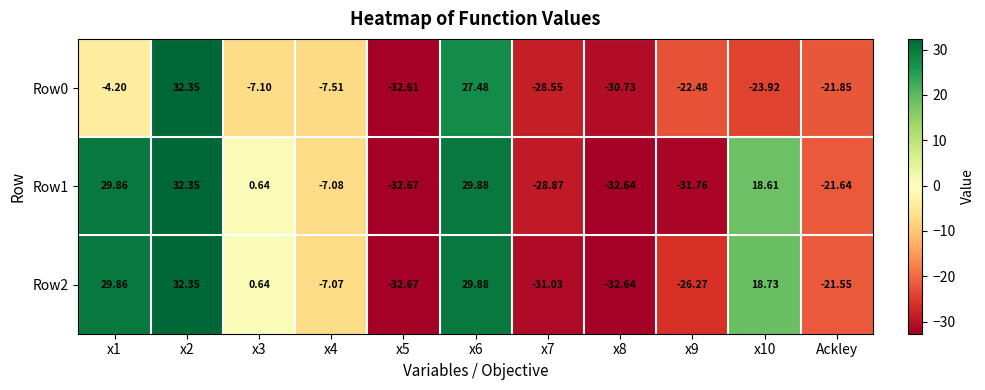

Is the value of Row0 at x10 greater than the value of Row1 at x7?

Yes